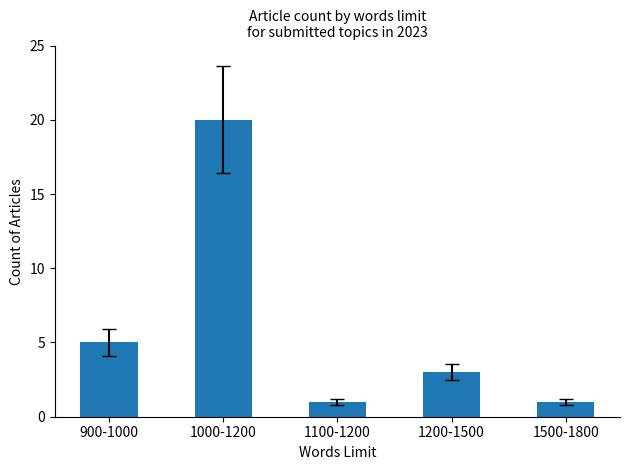

What is the minimum value shown in the chart?

1